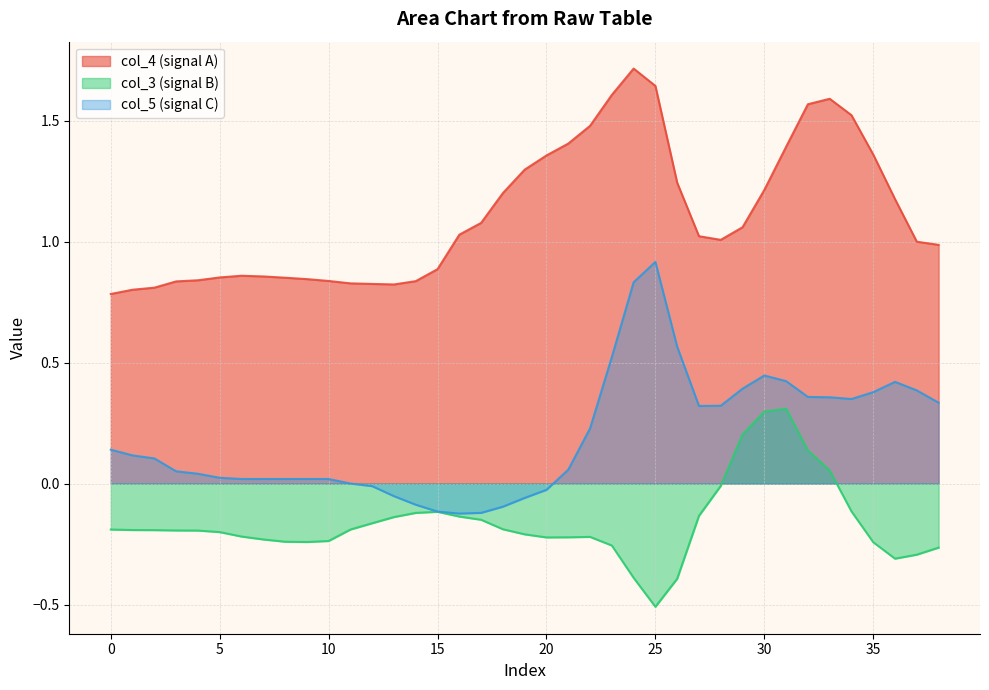

What is the label of the 13th point from the left?

12